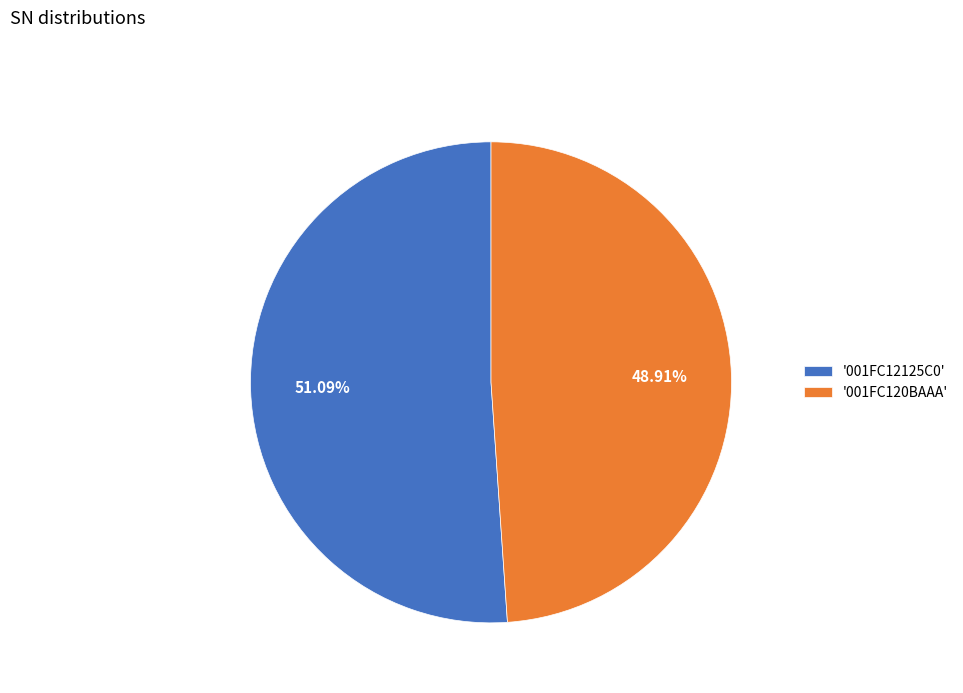

Is the sum of '001FC12125C0' and '001FC120BAAA' greater than half?

Yes